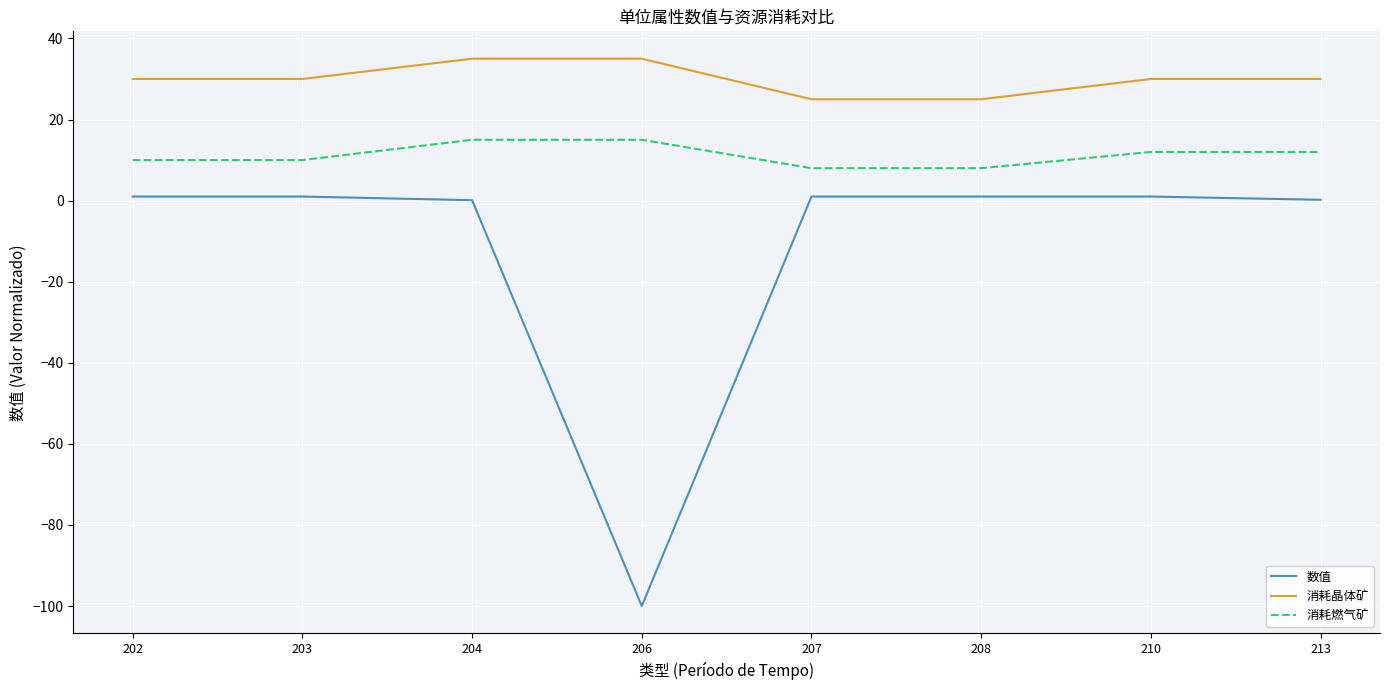

How many lines are shown in the chart?

3